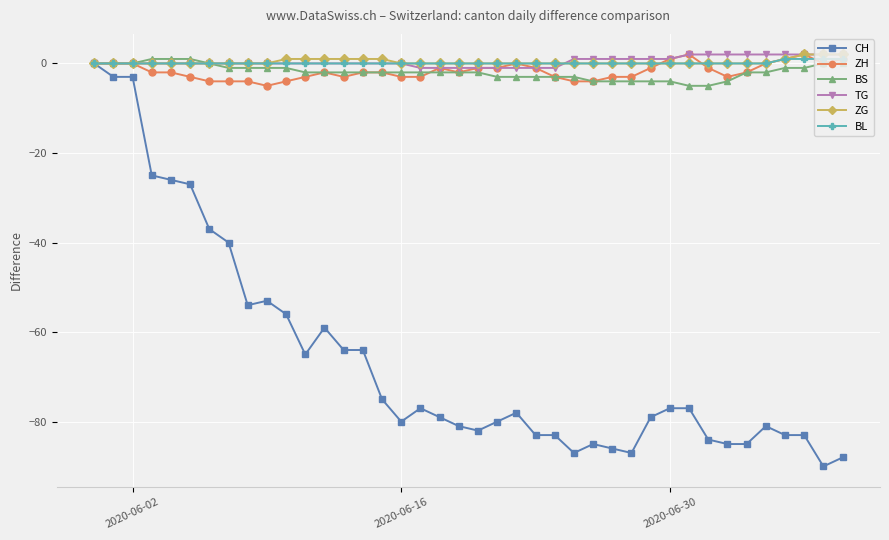

What is the sum of all ZG values?

13